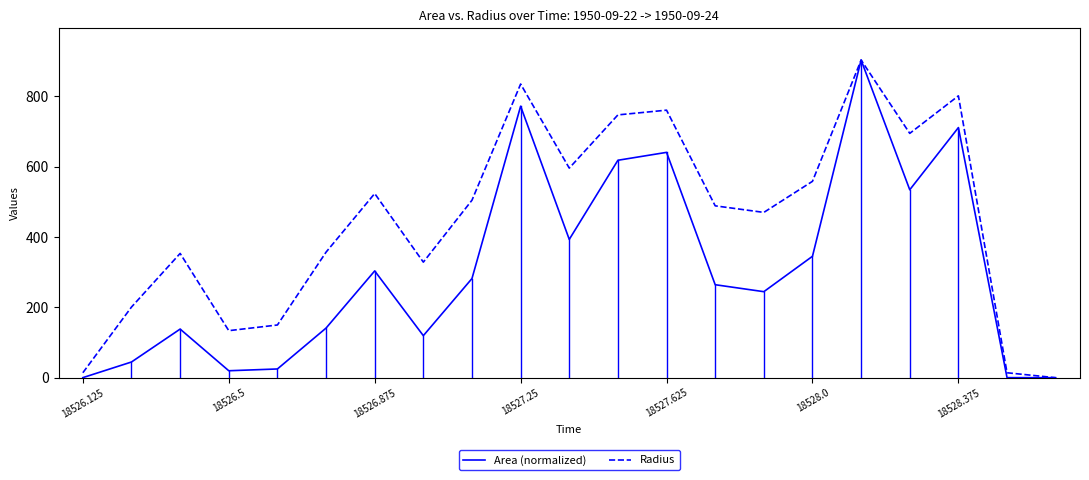

Reading right to left, list all the values displayed in this chart.

Area (normalized): 0.0	0.2	711.3	534.5	903.4	345.3	244.7	264.5	640.9	618.4	393.3	772.1	282.1	119.6	303.7	141.2	24.9	19.8	138.3	44.7	0.2
Radius: 0.0	14.1	801.6	694.9	903.4	558.5	470.1	488.8	760.9	747.4	596.1	835.2	504.8	328.7	523.8	357.1	149.9	133.8	353.5	201.0	14.1